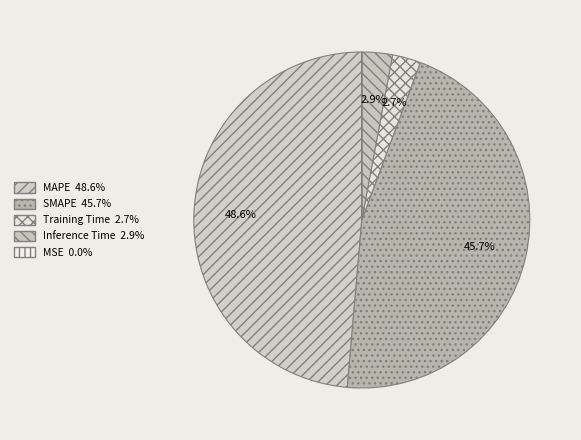

True or false: Training Time accounts for 3% of the total.

True